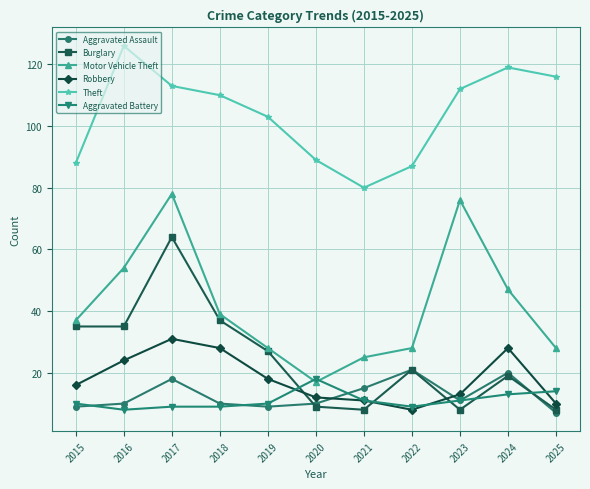

Read the Burglary value at 2023.

8